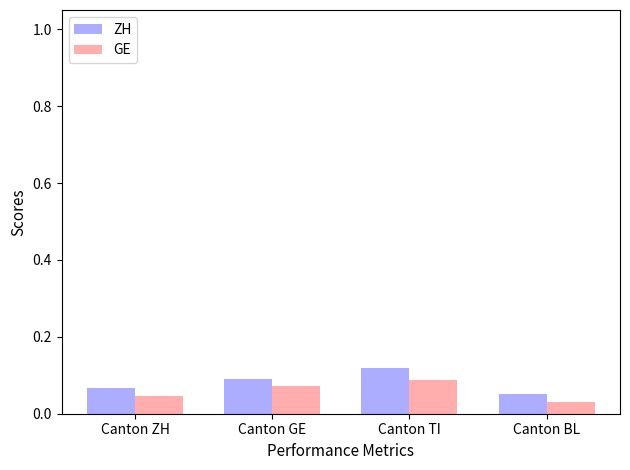

Between Canton ZH and Canton BL, which series saw the biggest shift?

ZH